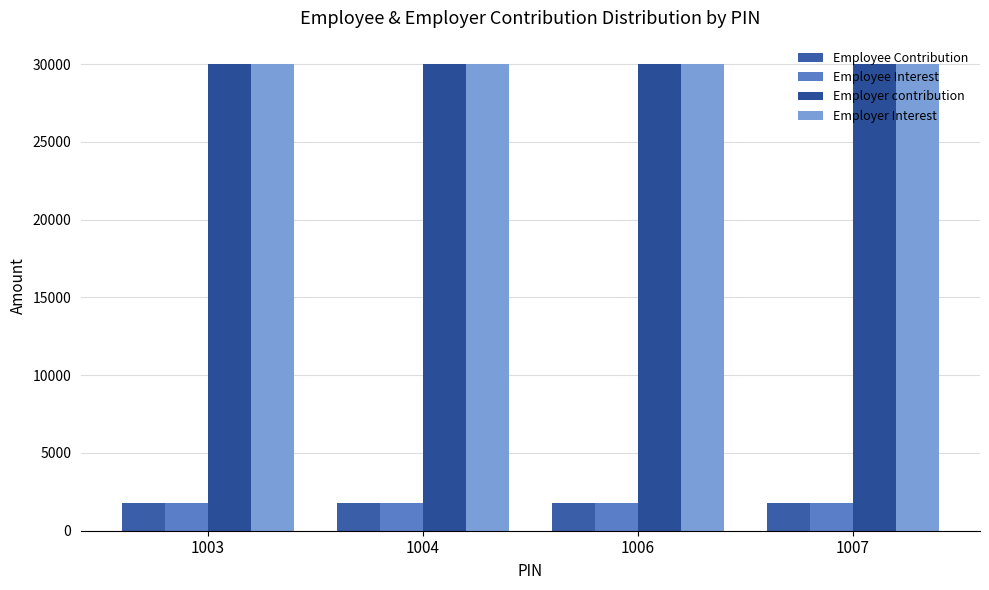

Reading left to right, list all the values displayed in this chart.

Employee Contribution: 1003=1775	1004=1775	1006=1775	1007=1775
Employee Interest: 1003=1775	1004=1775	1006=1775	1007=1775
Employer contribution: 1003=30000	1004=30000	1006=30000	1007=30000
Employer Interest: 1003=30000	1004=30000	1006=30000	1007=30000